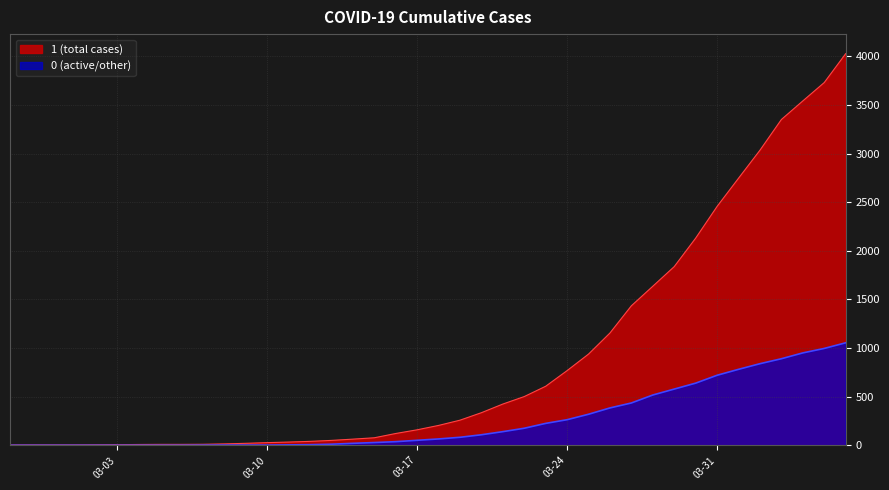

Does the chart display data point markers on the line(s)?

No